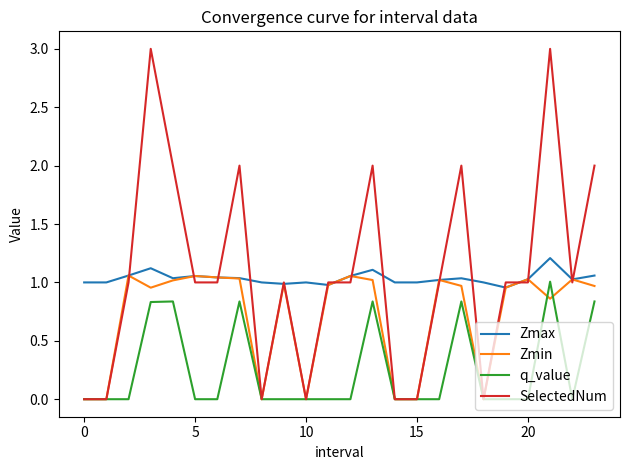

What are all the series names shown in the legend?

Zmax, Zmin, q_value, SelectedNum